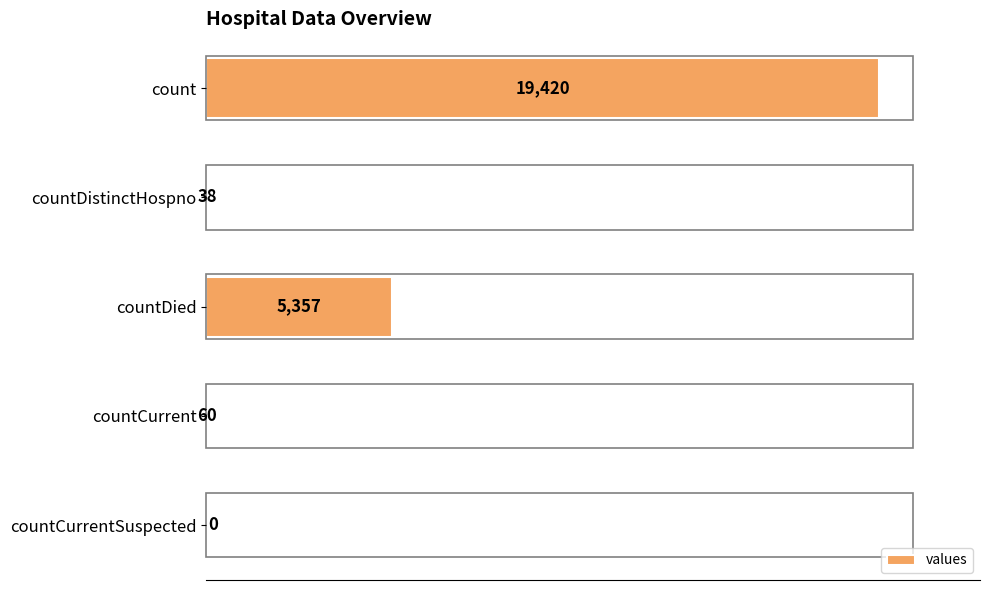

Which has a higher value, countDistinctHospno or countDied?

countDied